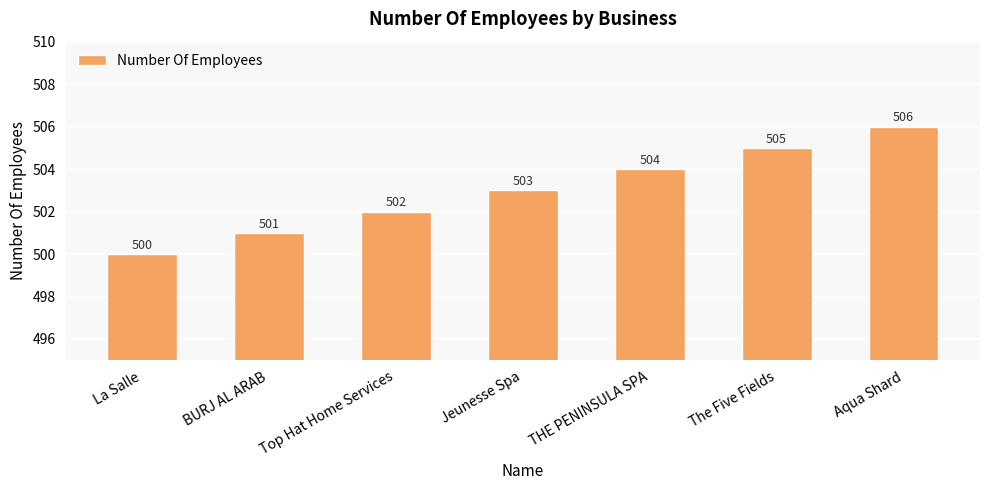

How many distinct data groups are displayed?

1